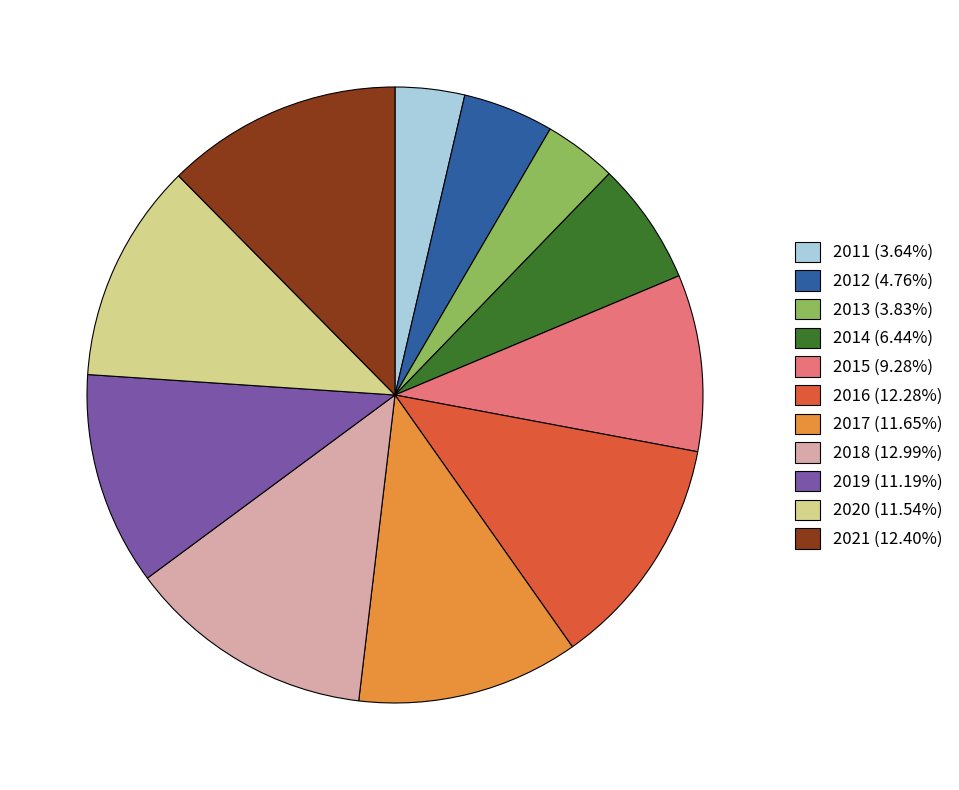

Is there any slice that represents more than half of the pie?

No